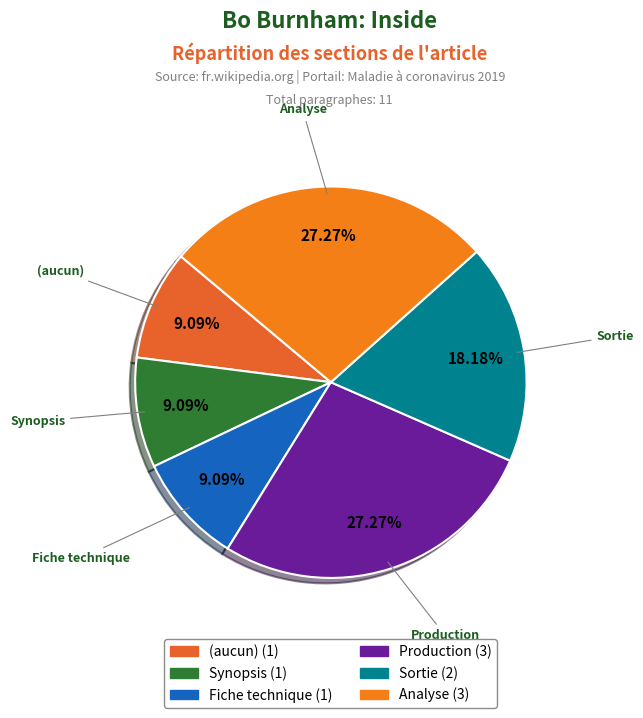

What is the ratio of the value at Synopsis to the value at Production?

0.3